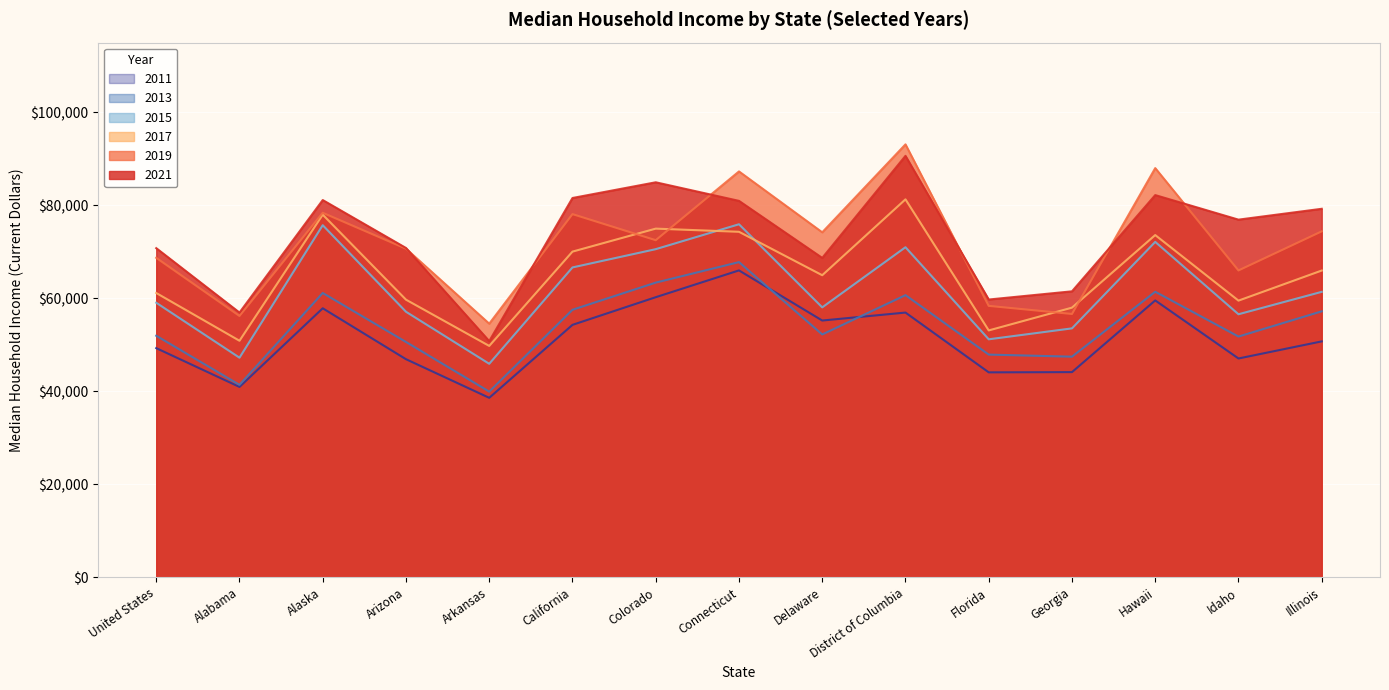

At which category is the sum across all series the highest?

District of Columbia